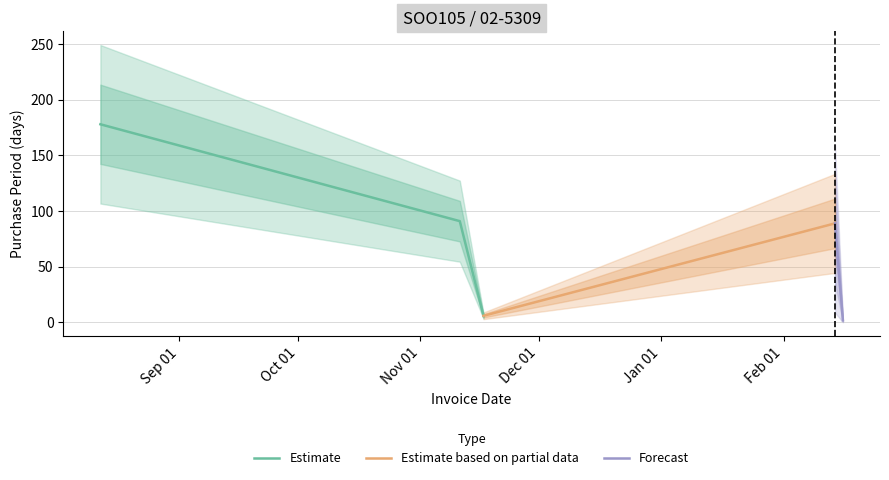

True or false: the data shows 91 at 2016-11-11.

True